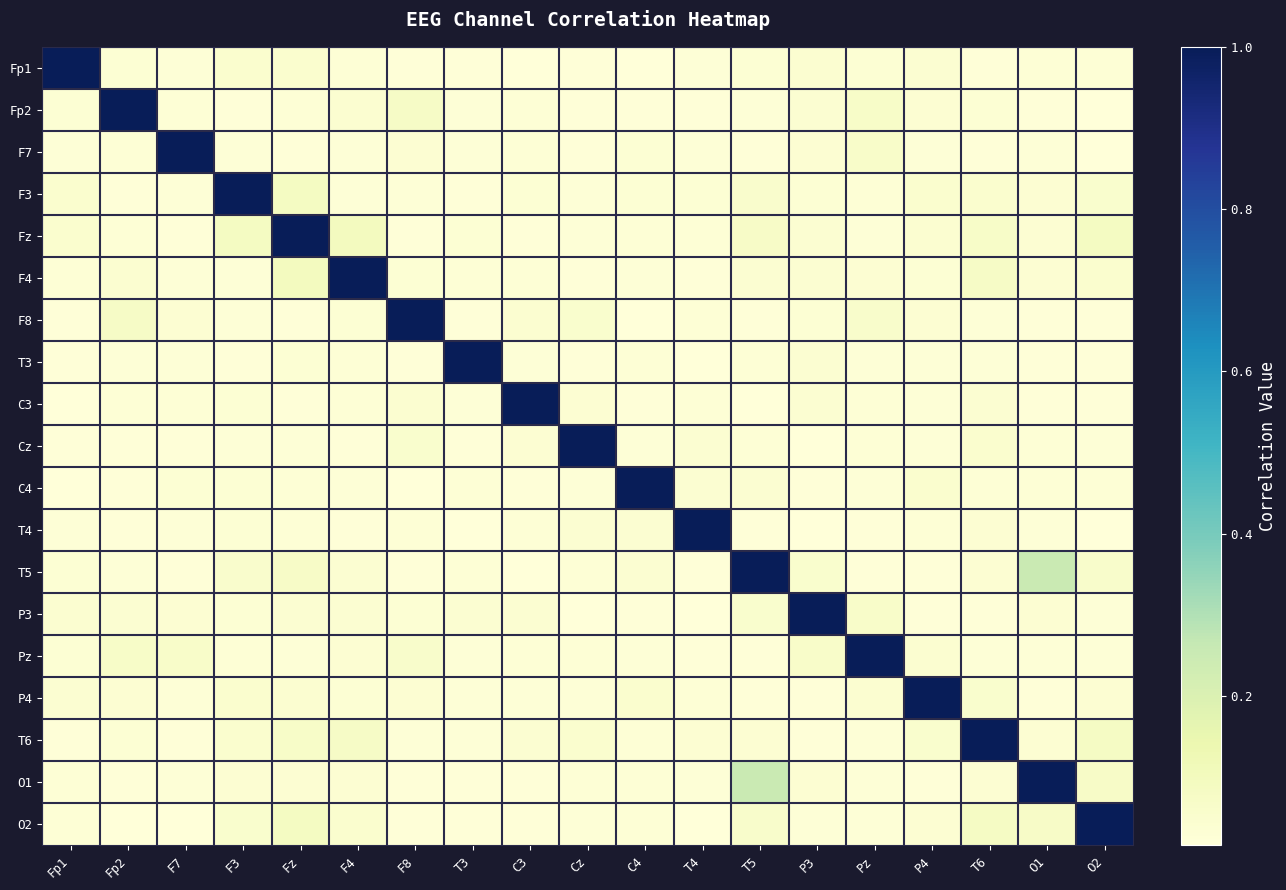

What is the difference between the highest and lowest values at T6?

1.0